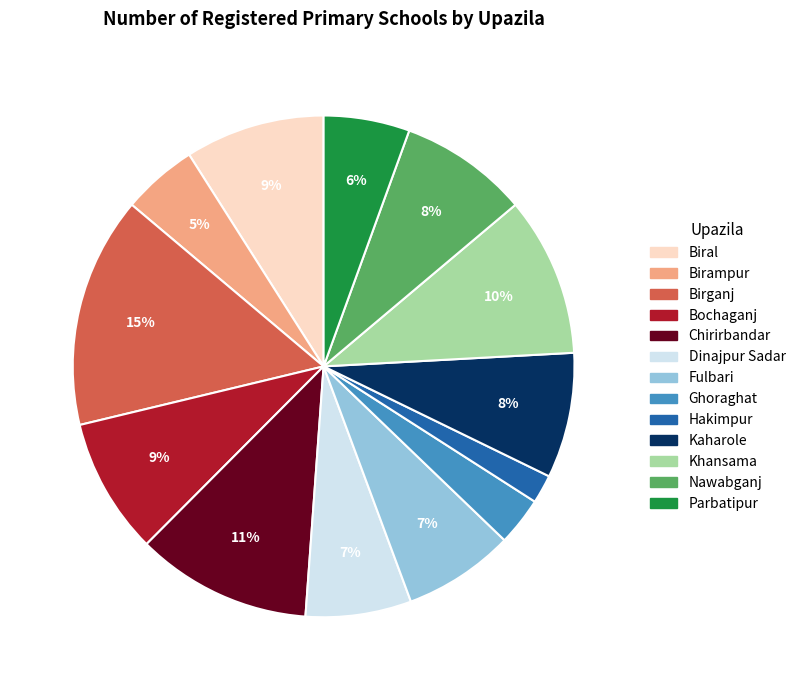

To the nearest percent, what percentage of the pie is Khansama?

10%